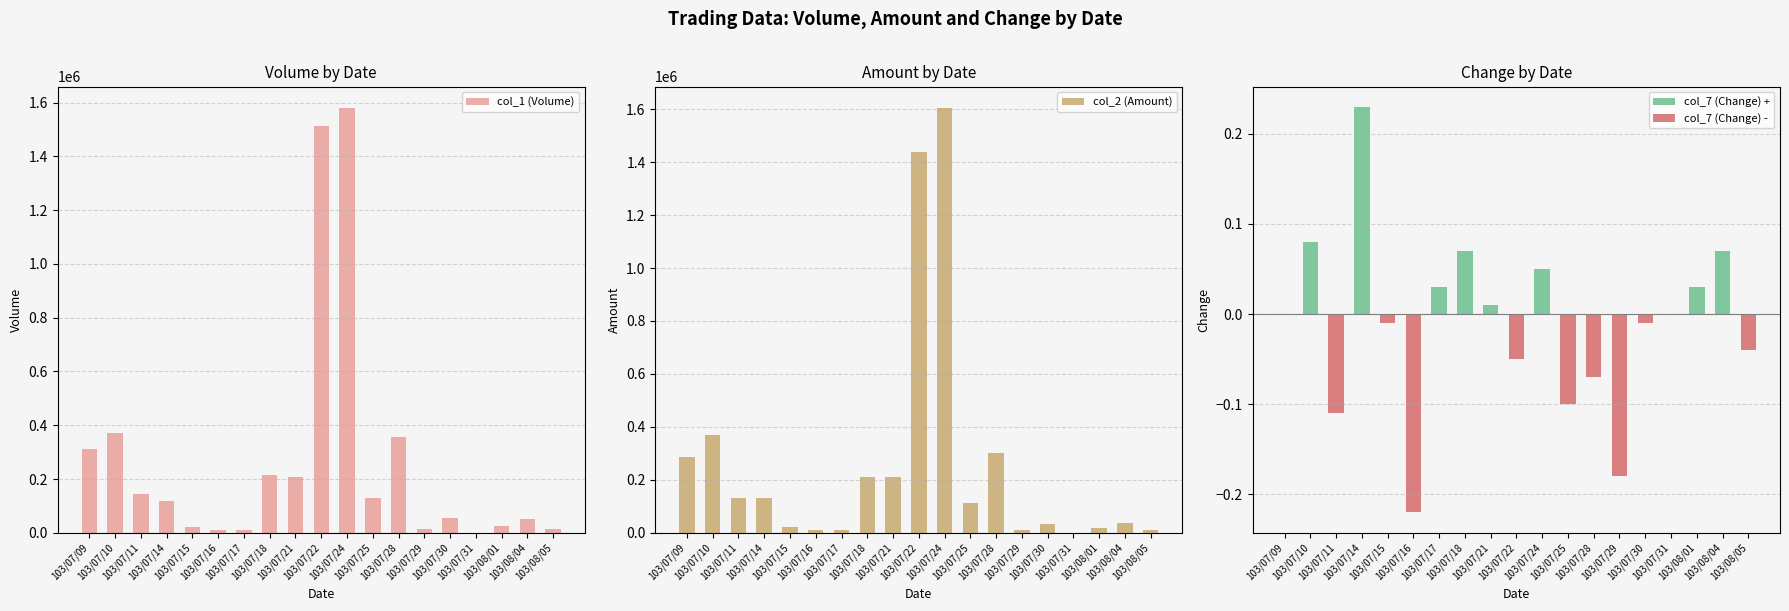

Which category has the lowest value in the col_7 (Change) - series?

103/07/16